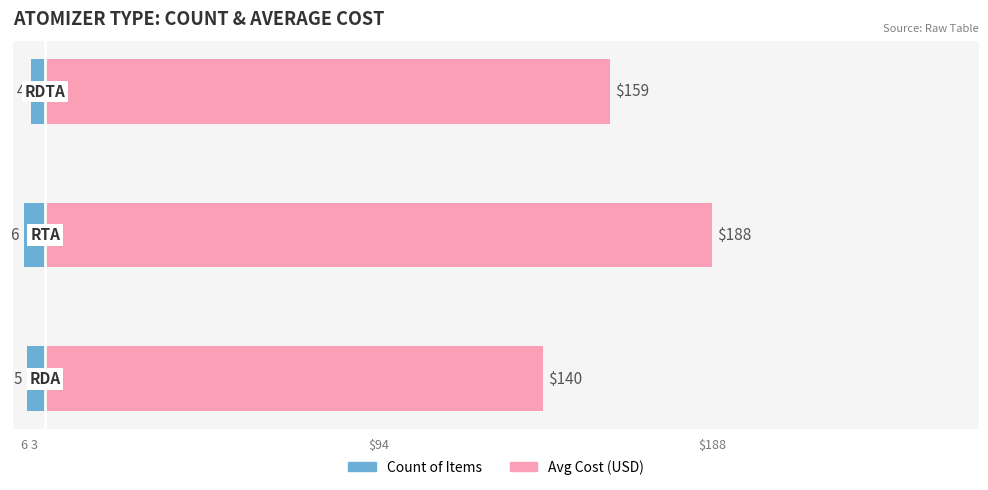

Rank the series by their average value, from highest to lowest.

Avg Cost, Count